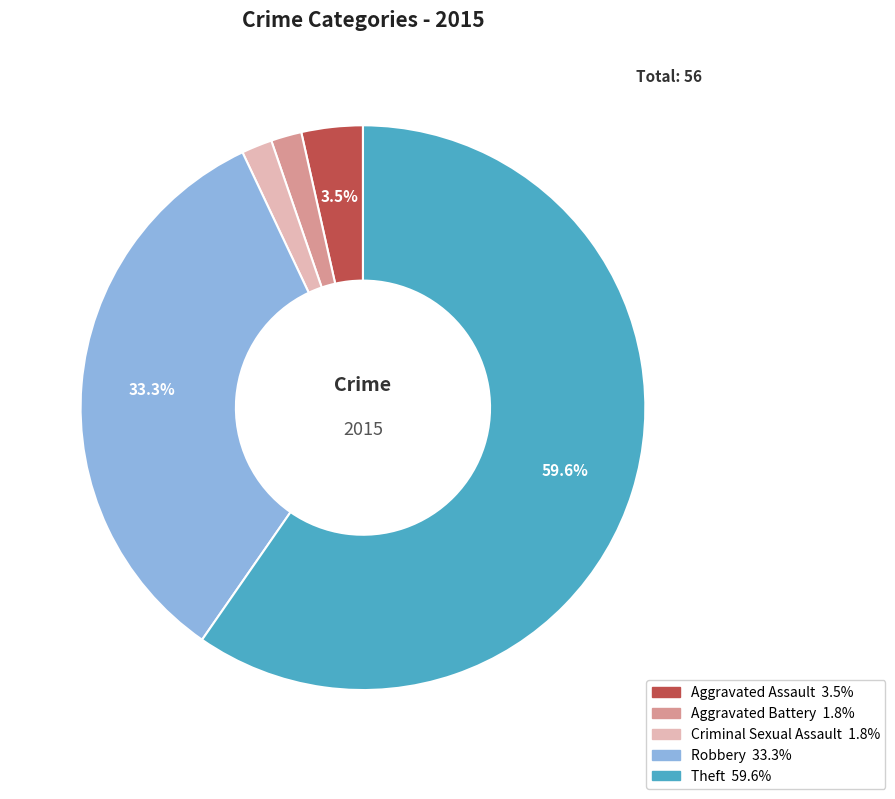

Do Theft and Robbery together represent more than half of the pie?

Yes